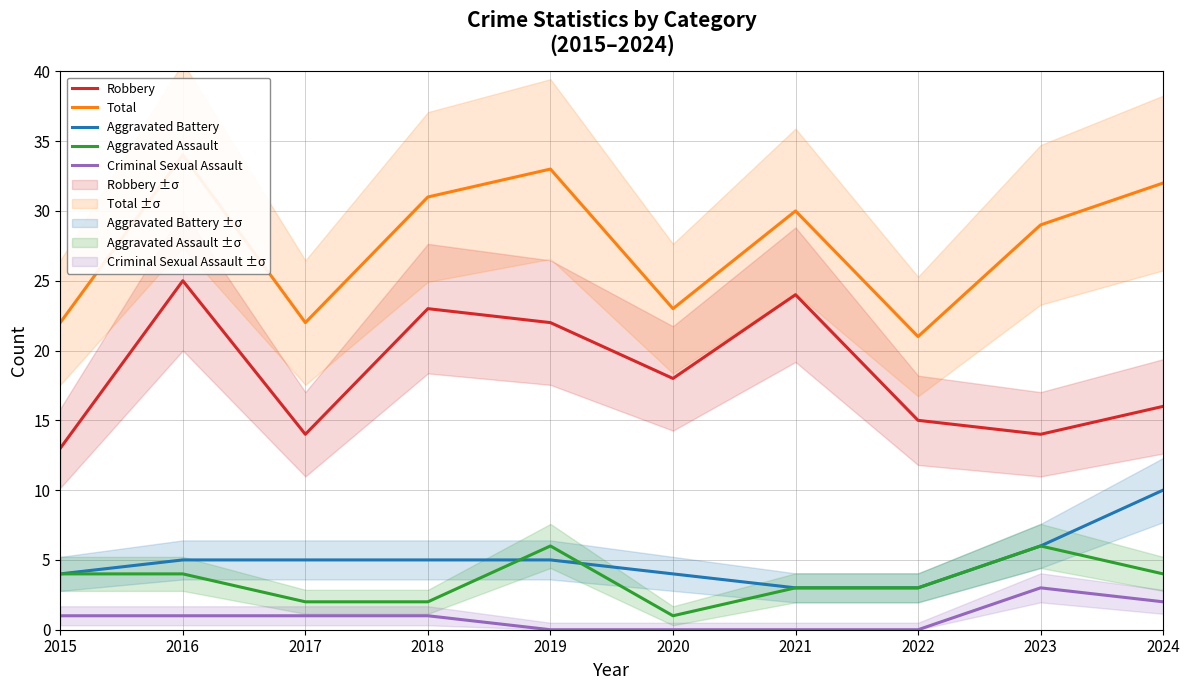

List the labels in order of Aggravated Assault value, smallest first.

2020, 2017, 2018, 2021, 2022, 2015, 2016, 2024, 2019, 2023